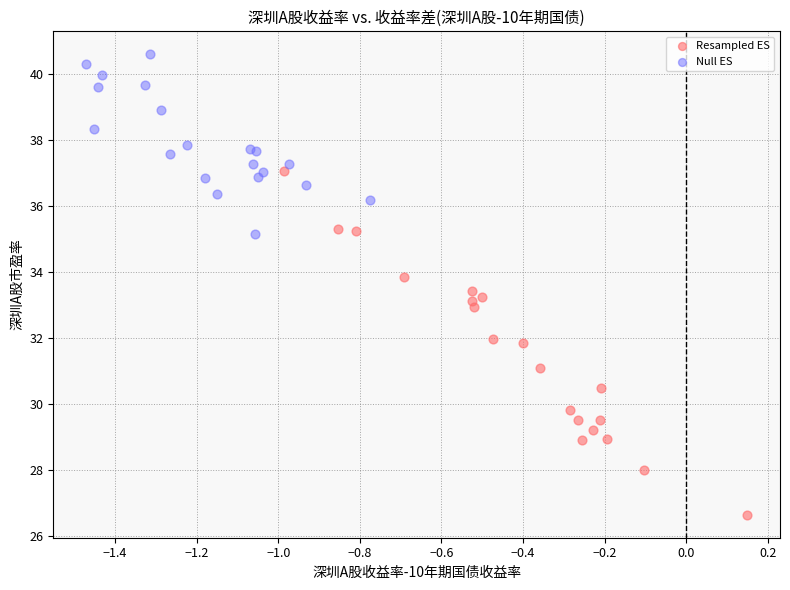

Which series has the widest spread of Y values?

Resampled ES